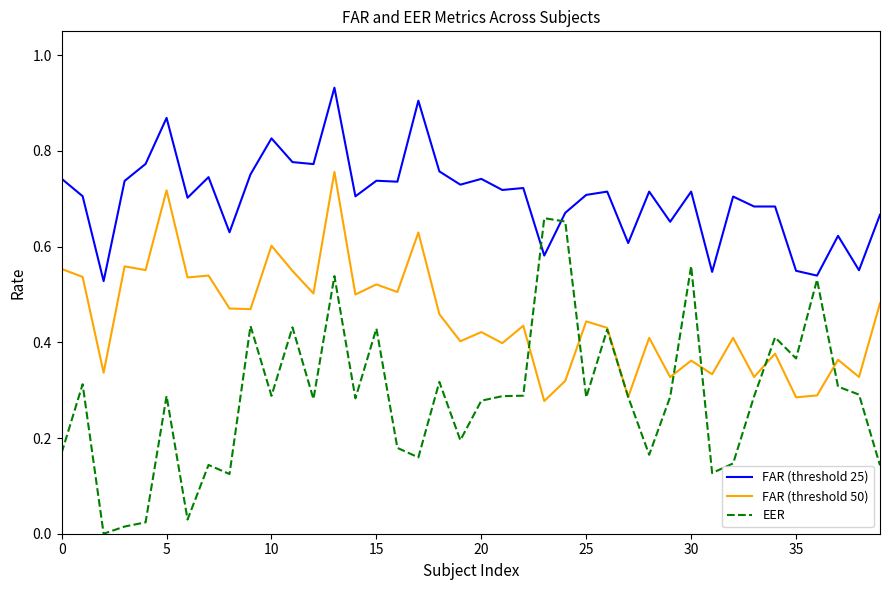

What are all the series names shown in the legend?

FAR (threshold 25), FAR (threshold 50), EER